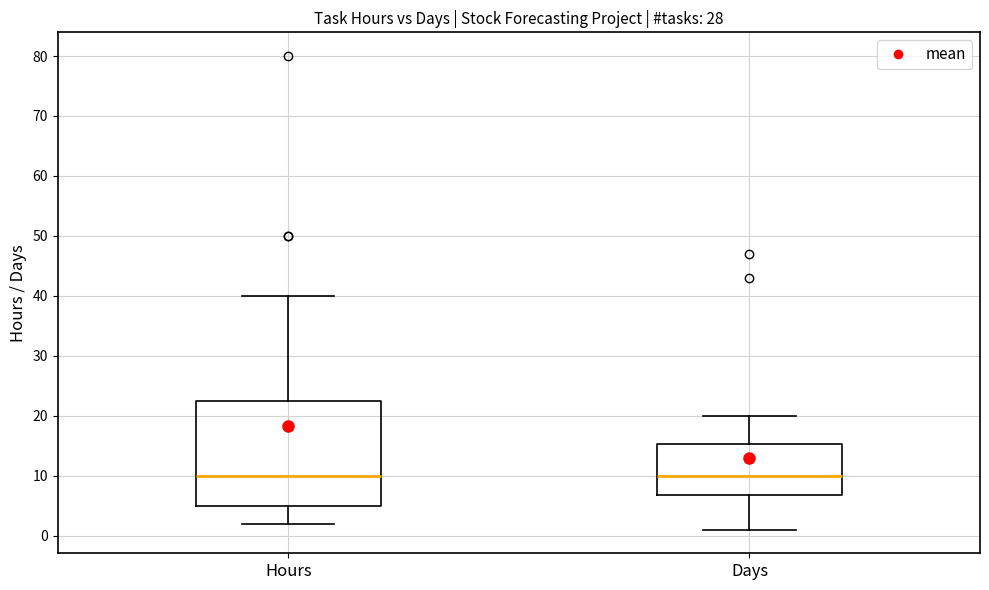

Which box is the tallest, from its lower edge to its upper edge?

Hours